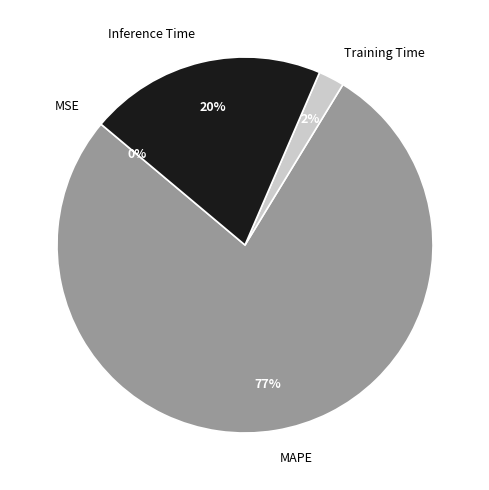

Between MAPE and Training Time, which is larger?

MAPE